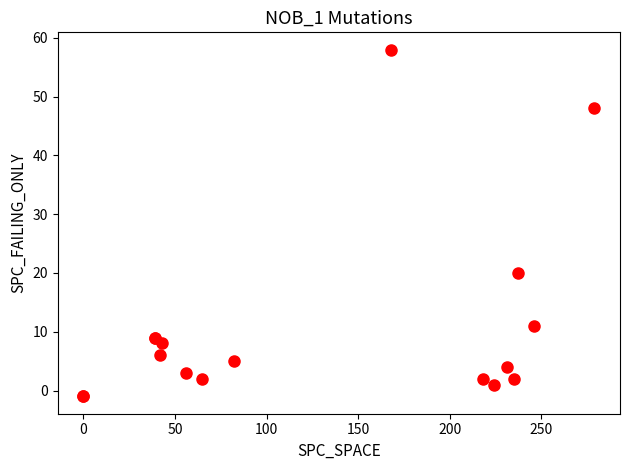

What Y value in the scatter plot is closest to 28?

20